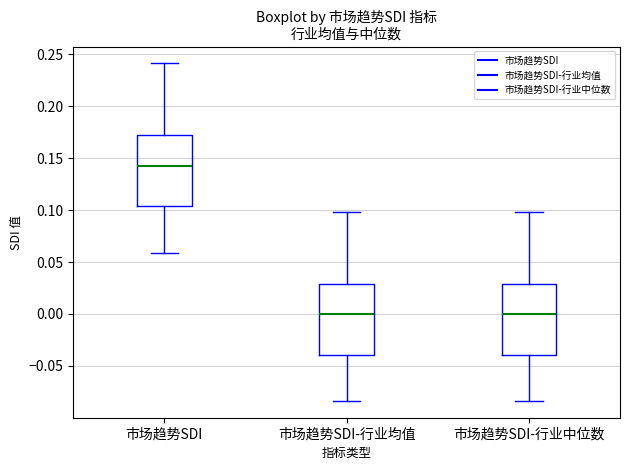

Where is the lower edge of the box for 市场趋势SDI-行业均值 on the y-axis? The values are not printed on the chart, so give them approximately, as read against the axis.

-0.040